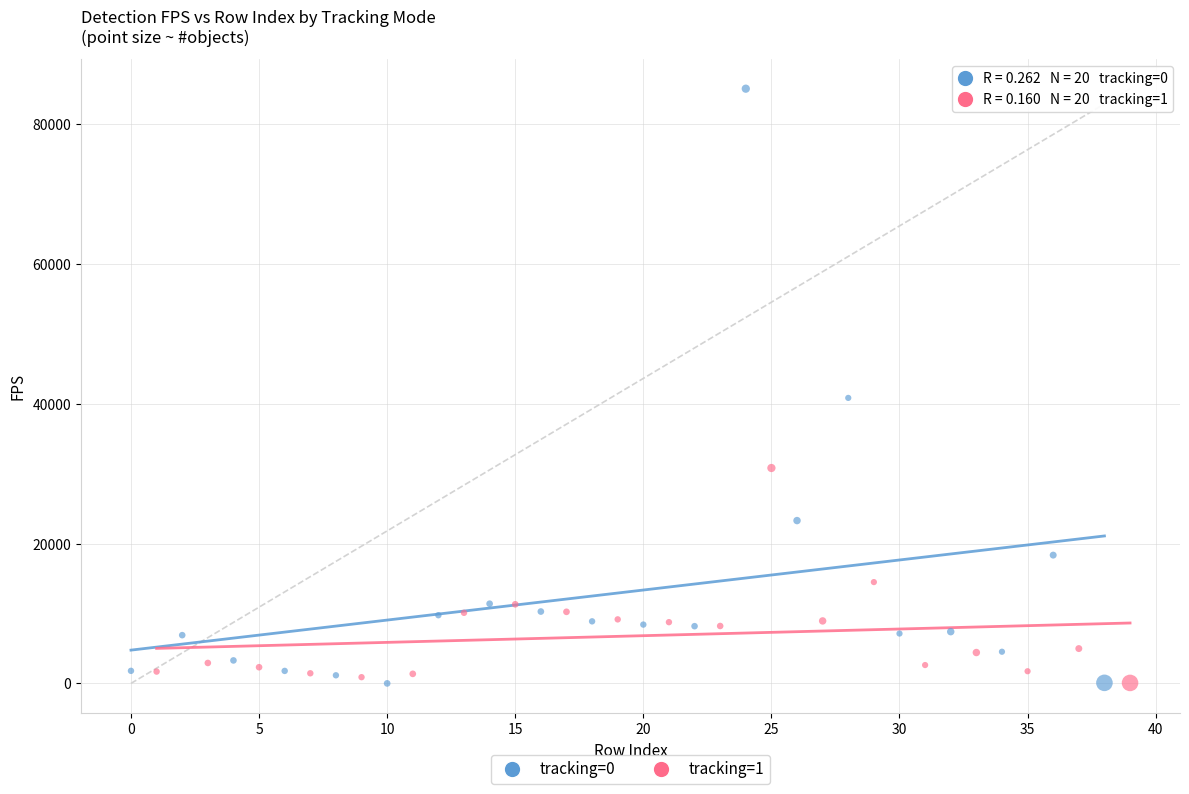

Which series has the widest spread of Y values?

tracking=0